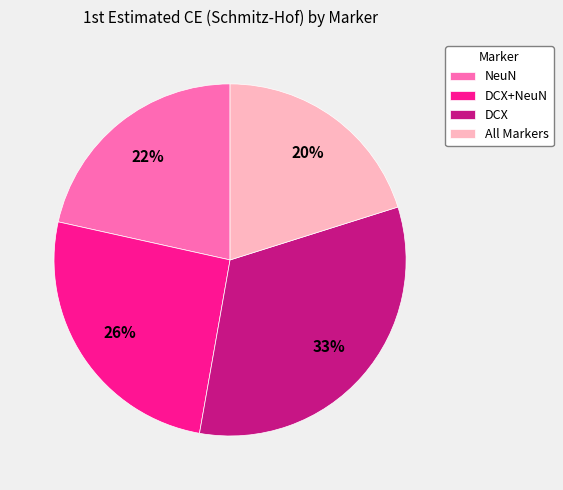

Do All Markers and NeuN together represent more than half of the pie?

No